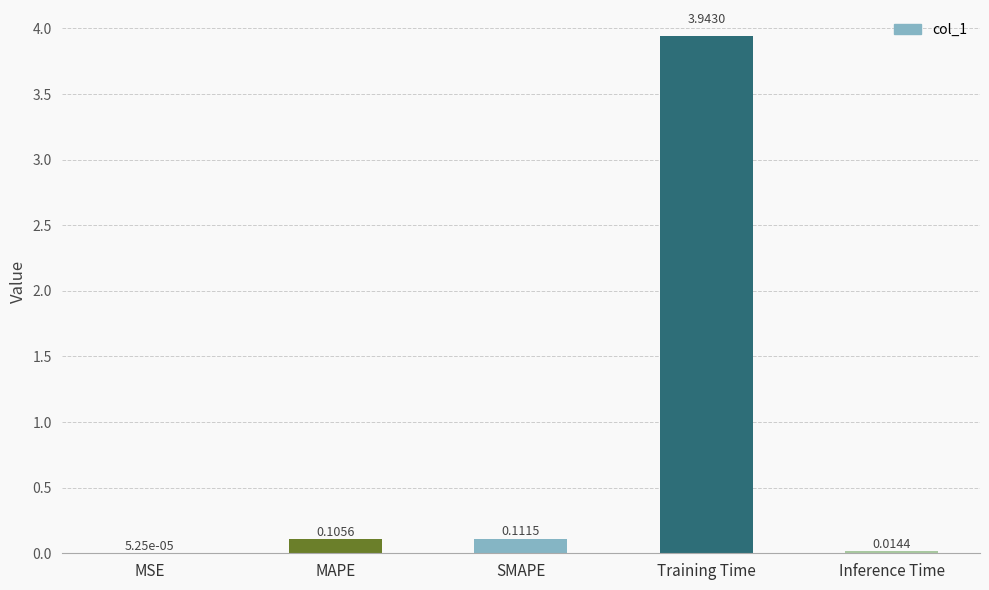

Where is the data nearest to the value 1?

SMAPE